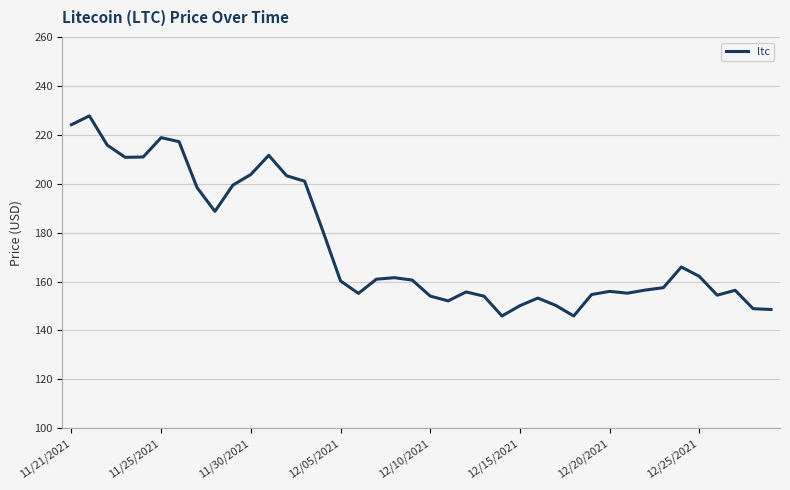

What is the difference between the maximum and second lowest values?

81.8